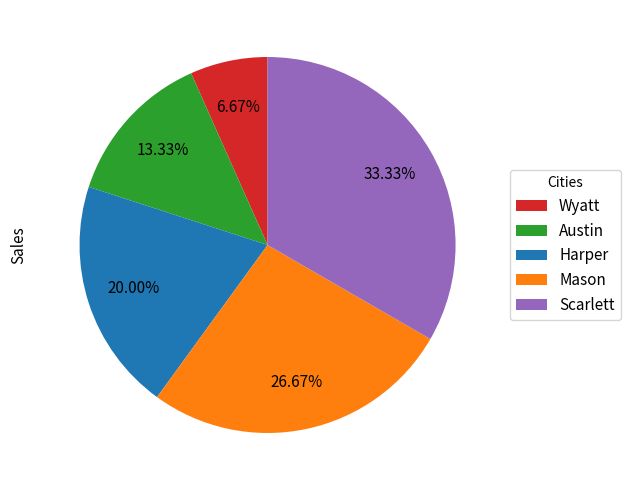

The Austin slice represents 13% of the pie. True or false?

True